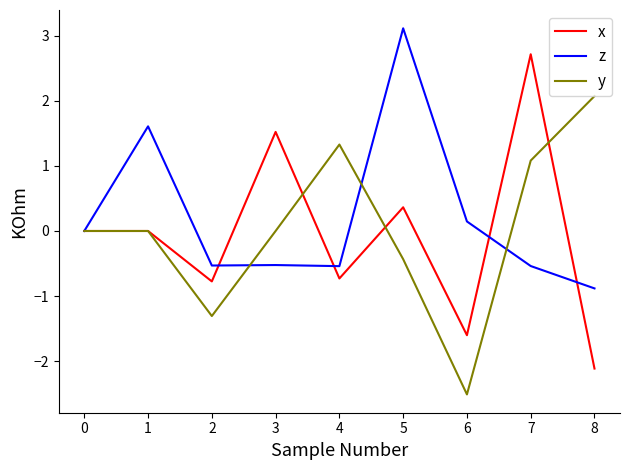

What is the total value across all series at 7?

3.3